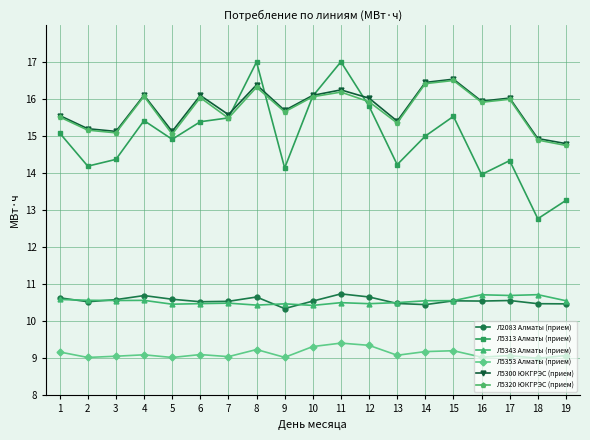

Which series has the largest range (max minus min)?

Л5313 Алматы (прием)